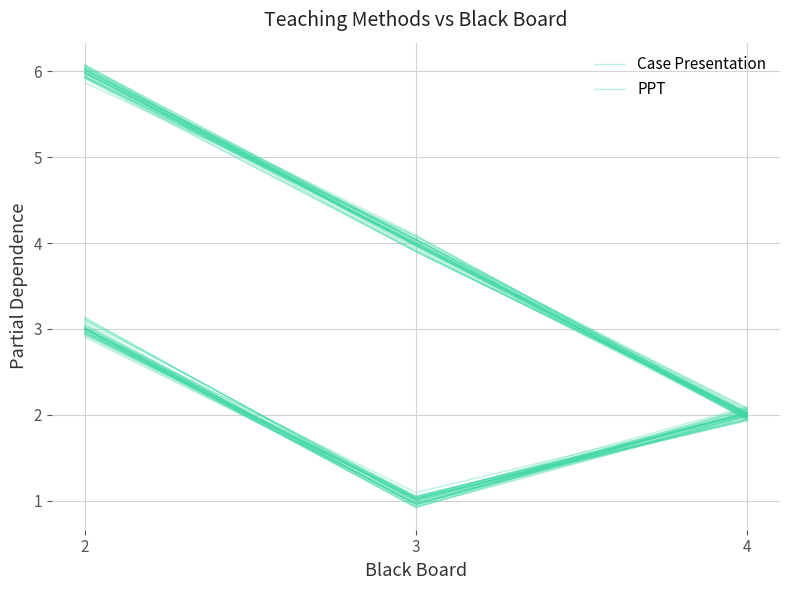

What is the lowest value of the PPT series?

1.0